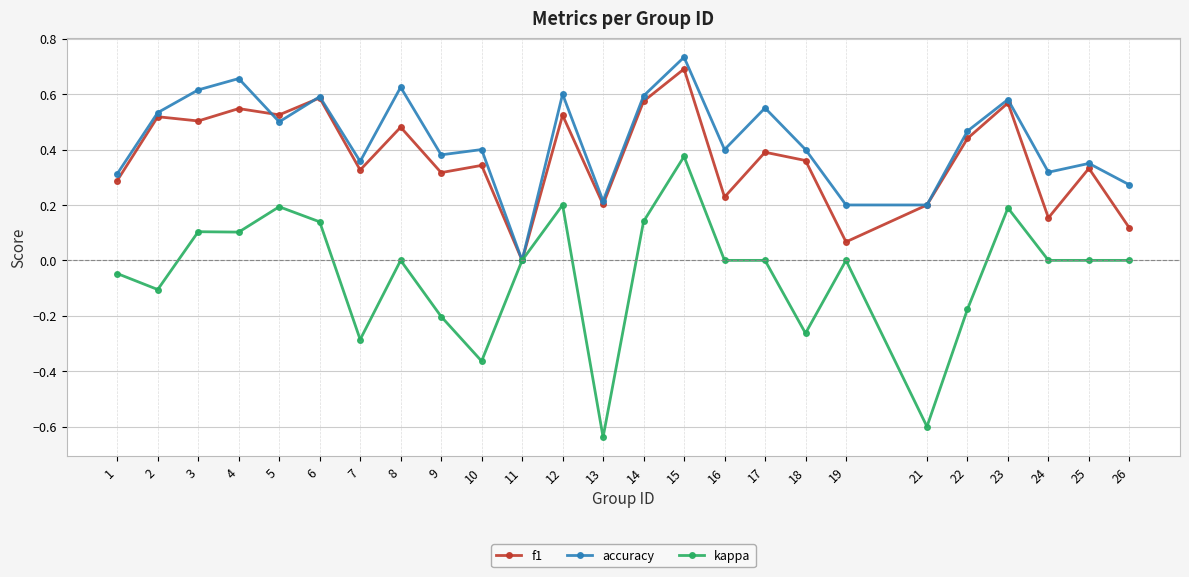

Which category has the highest value in the kappa series?

15